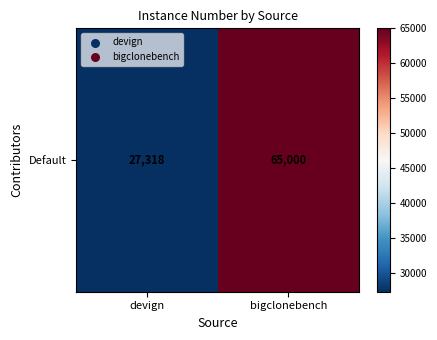

What is the difference between the values at bigclonebench and devign?

37682